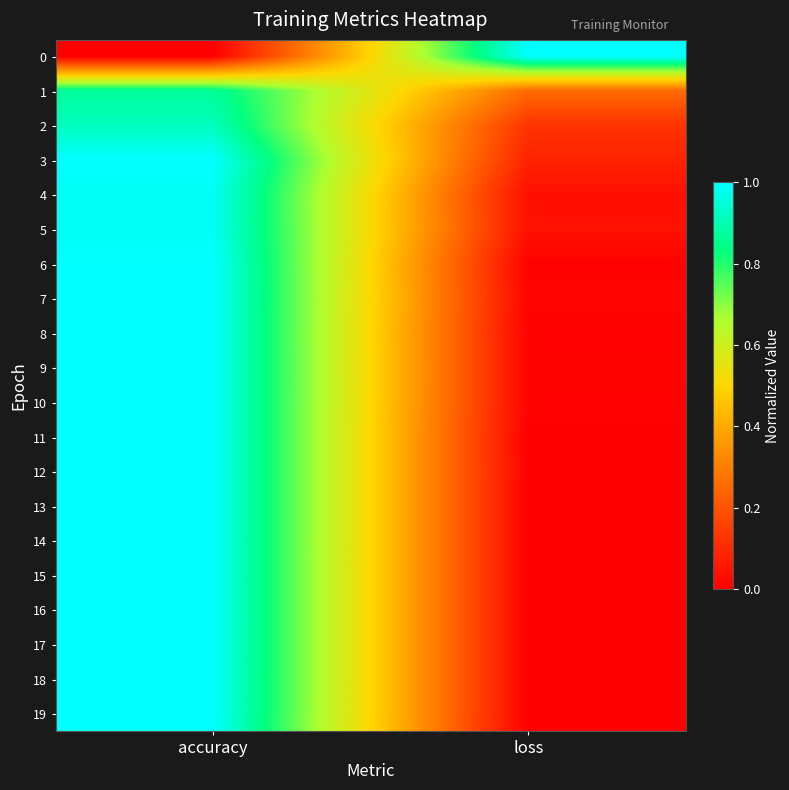

At how many categories does at least one series exceed 0?

2